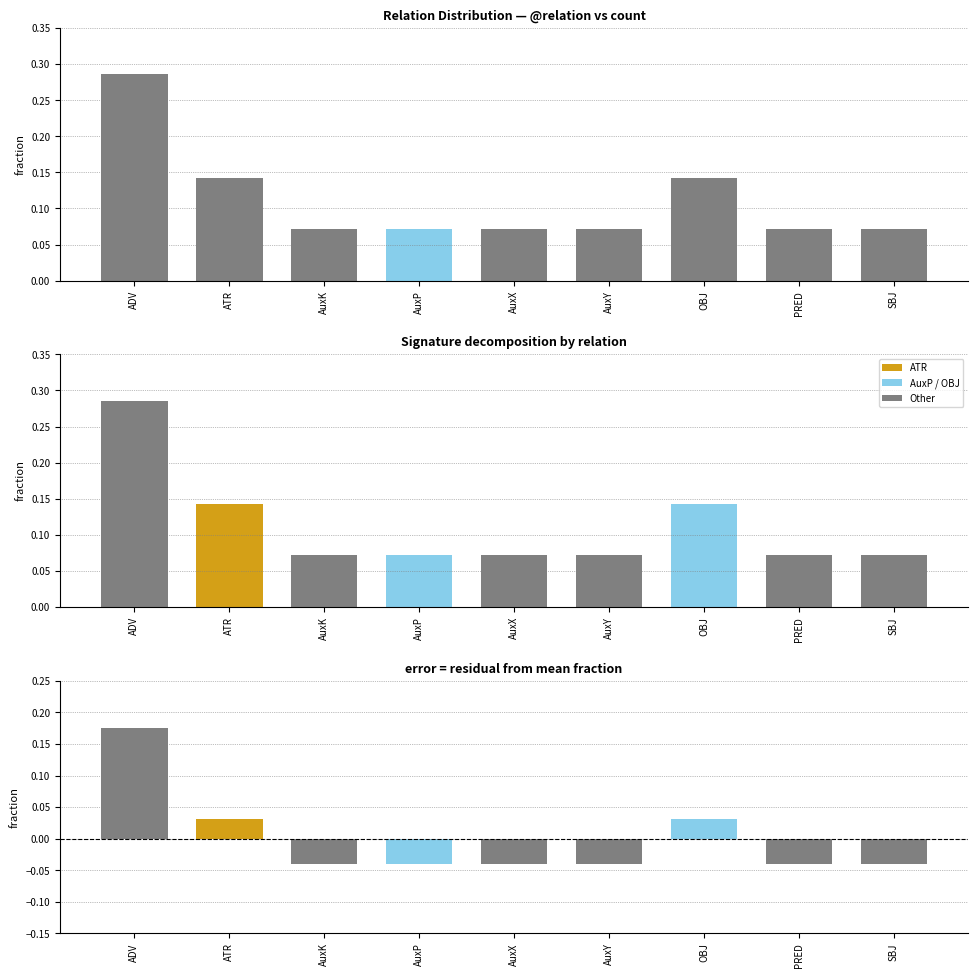

What is the minimum value for fraction?

0.1